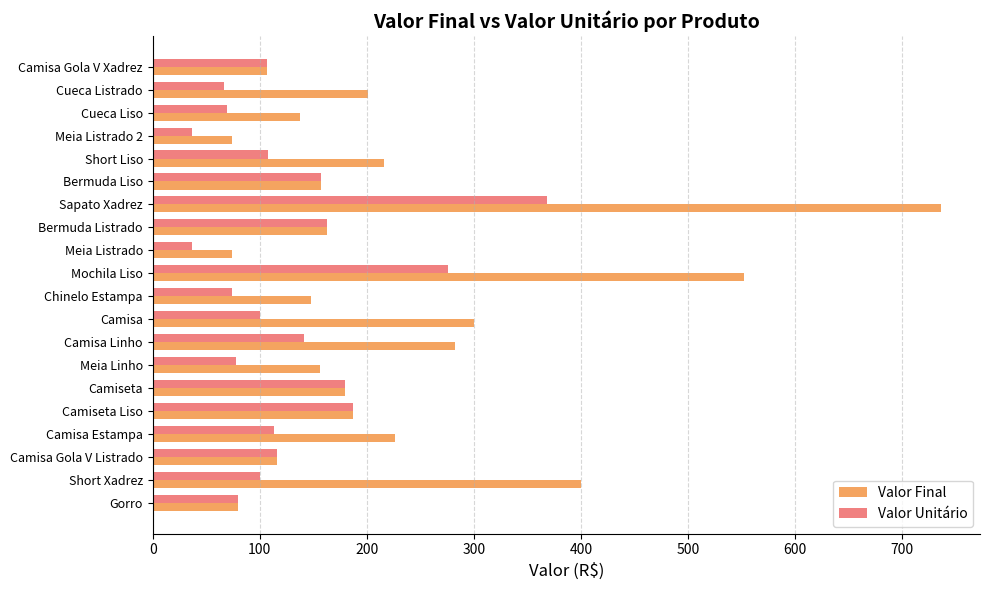

The value of Valor Unitário at Bermuda Listrado is 163. True or false?

True